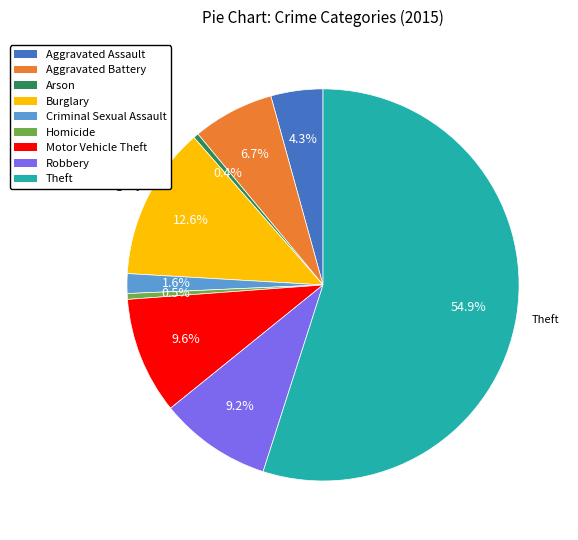

Is it true that Arson is 0% of the pie?

True